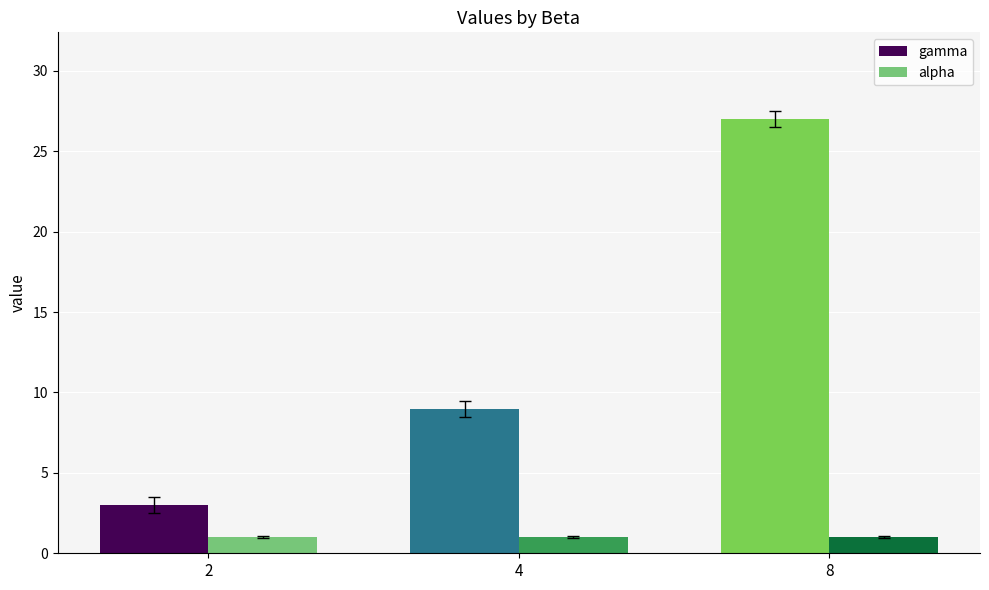

Reading left to right, transcribe all the data shown in this chart.

gamma: 3	9	27
alpha: 1	1	1